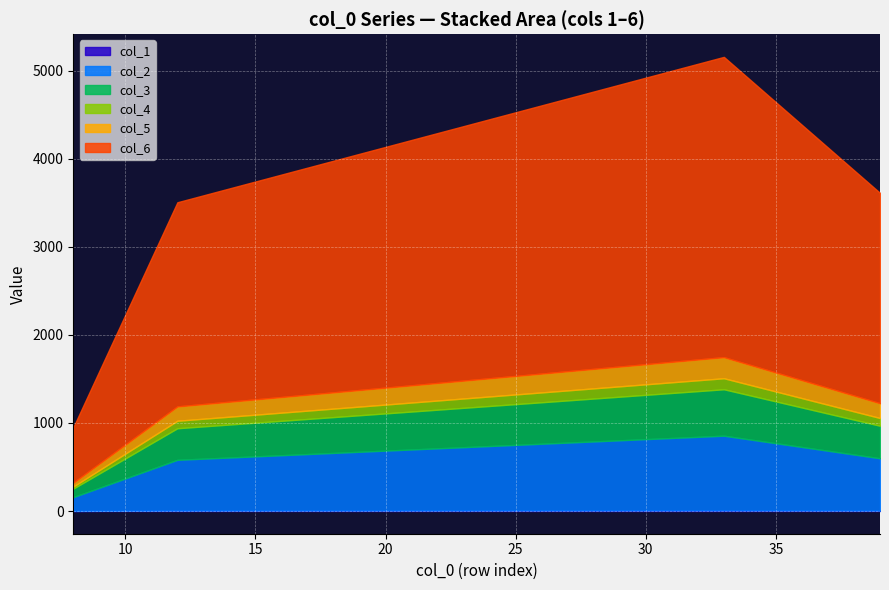

True or false: col_4 and col_1 intersect in this chart.

False